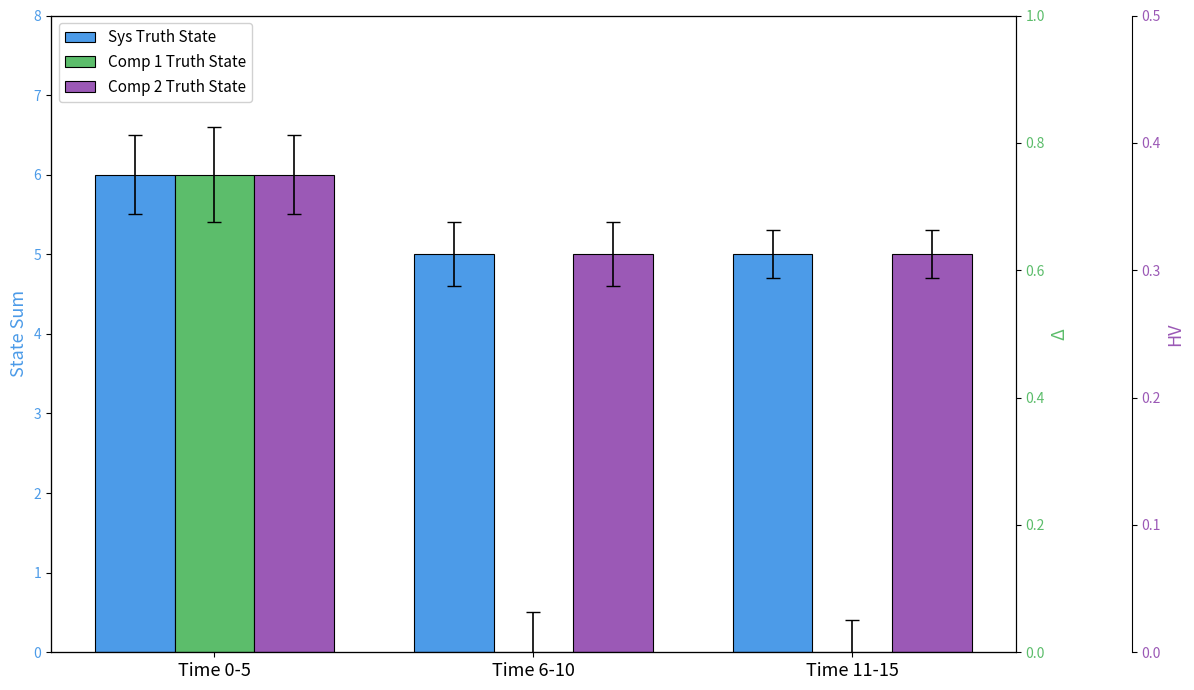

Where is Sys Truth State nearest to the value 5?

Time 6-10